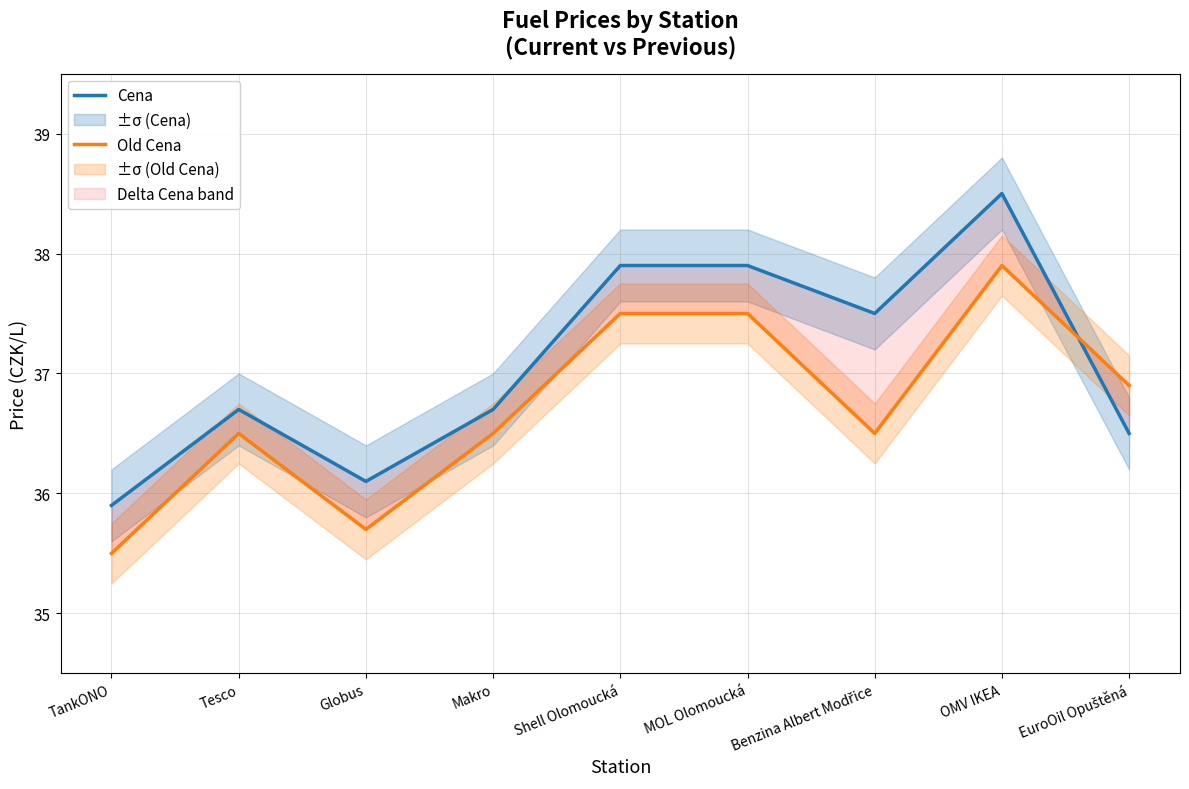

In Cena, how many points are lower than both neighbors (excluding endpoints)?

2